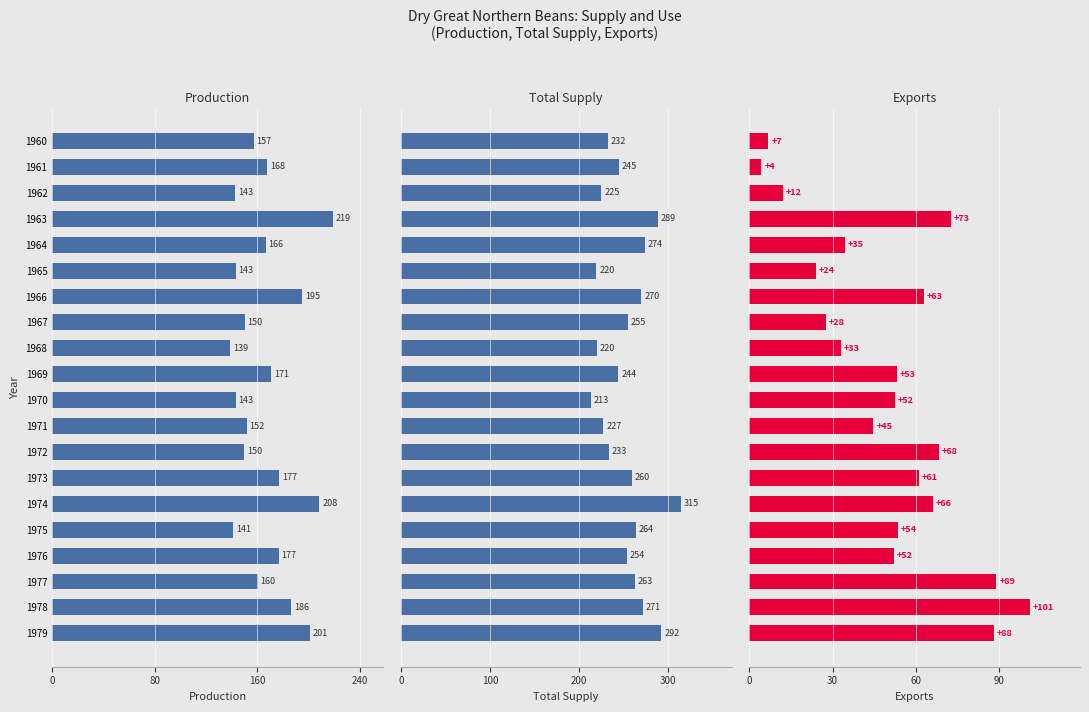

At how many categories does at least one series exceed 174?

20